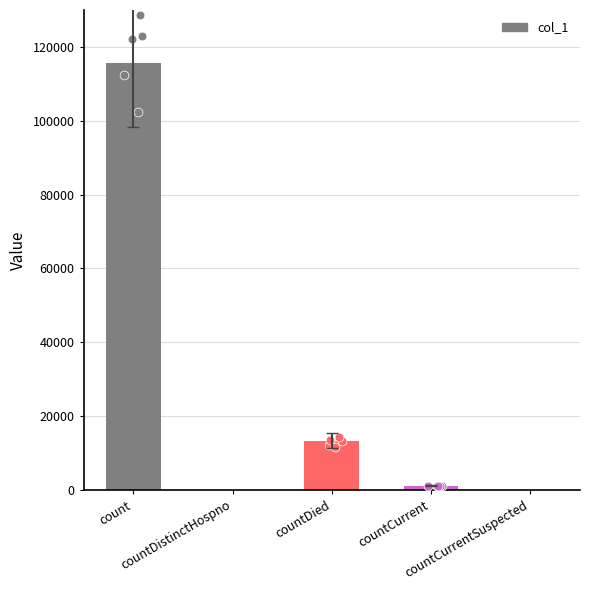

What is the change in value from countDistinctHospno to countDied?

+13378